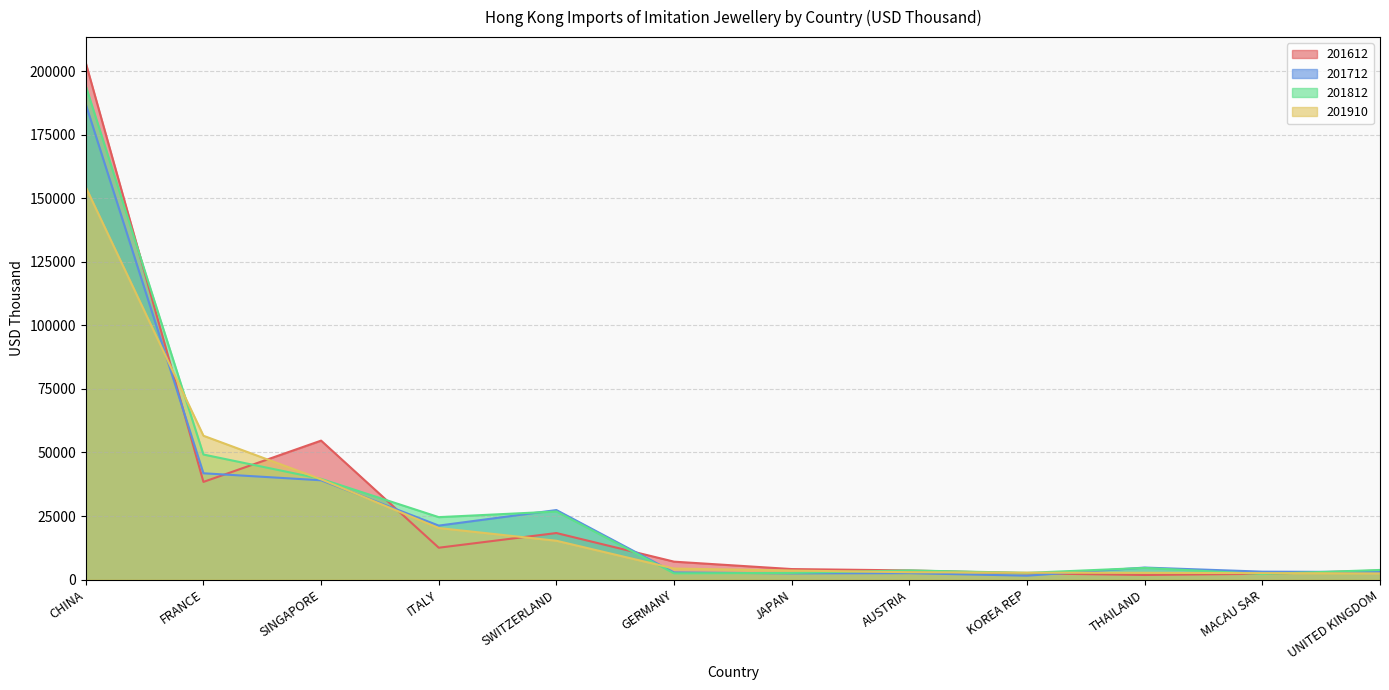

Rank the categories by 201910 value from lowest to highest.

UNITED KINGDOM, MACAU SAR, THAILAND, KOREA REP, AUSTRIA, JAPAN, GERMANY, SWITZERLAND, ITALY, SINGAPORE, FRANCE, CHINA